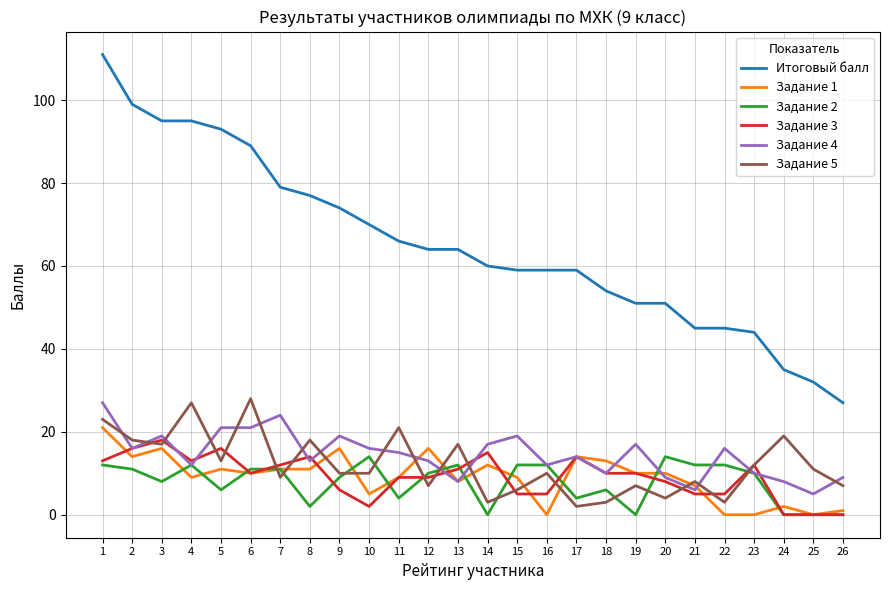

Which series changed the most between 15 and 26?

Итоговый балл